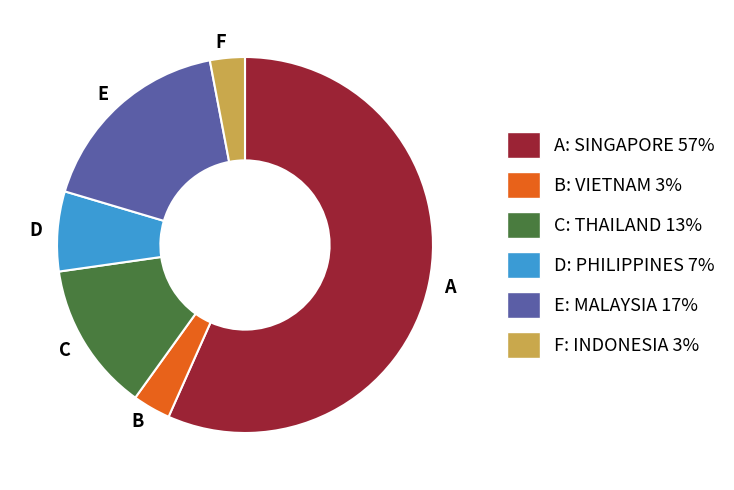

Does any single category account for the majority?

Yes